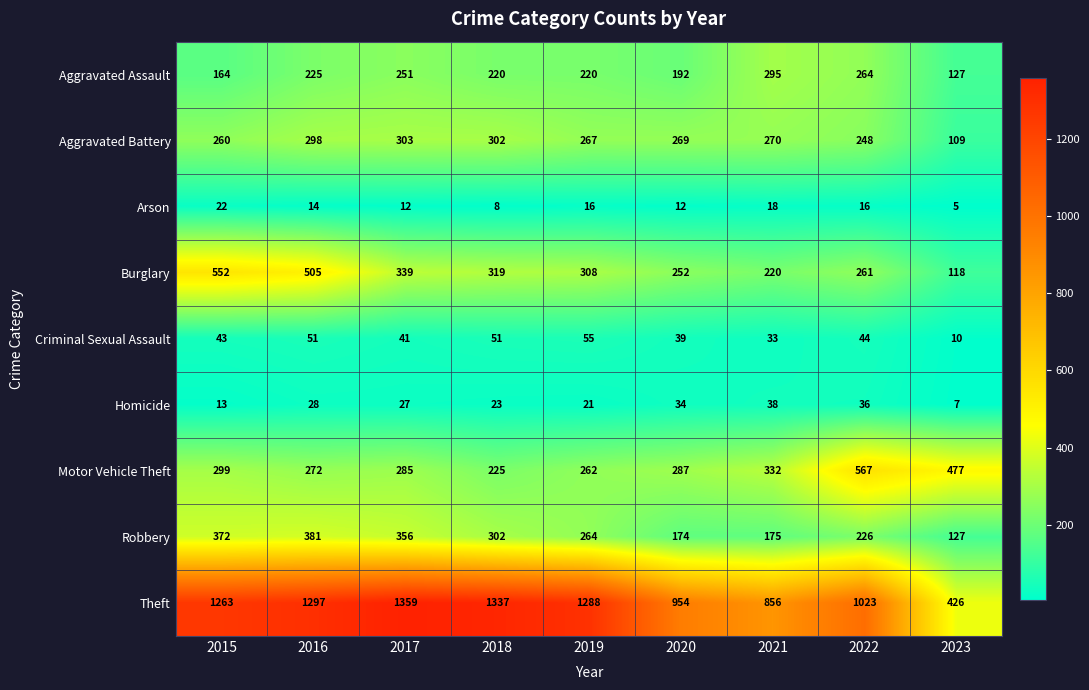

At which category is the sum across all series the highest?

2016